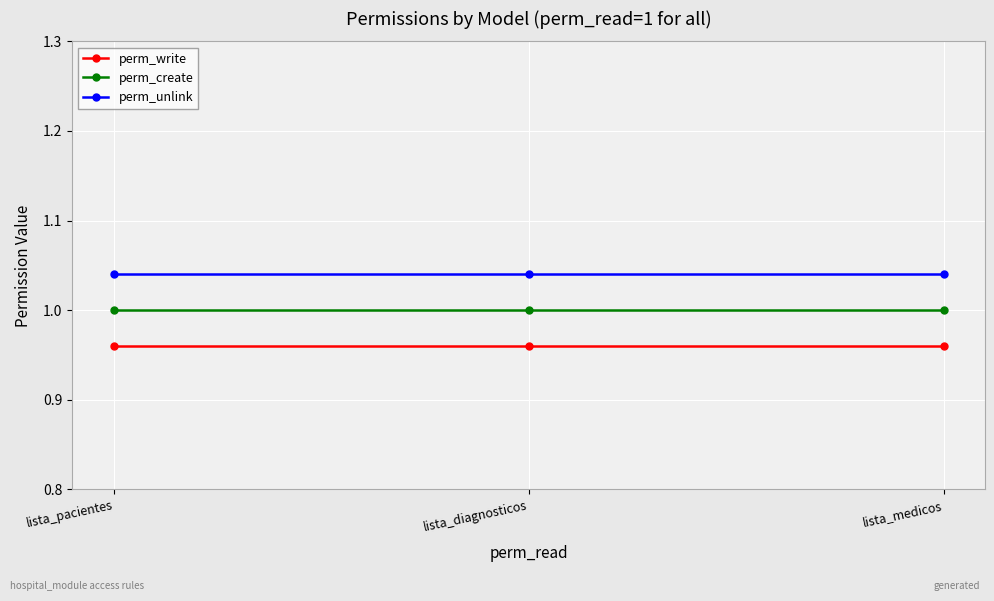

What is the sum of all perm_create values?

3.0